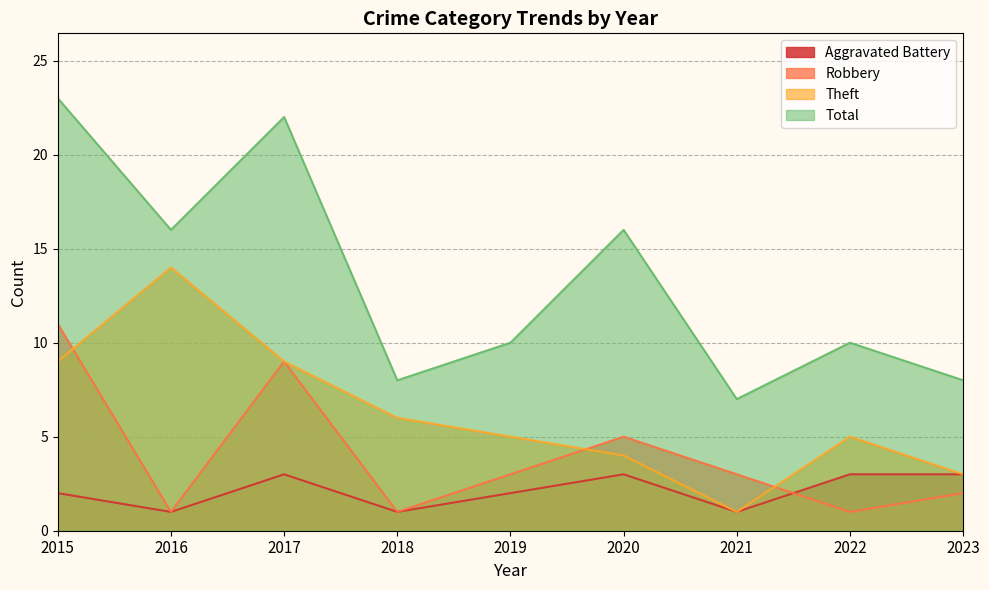

What is the value of the Robbery point at the 7th from the left?

3